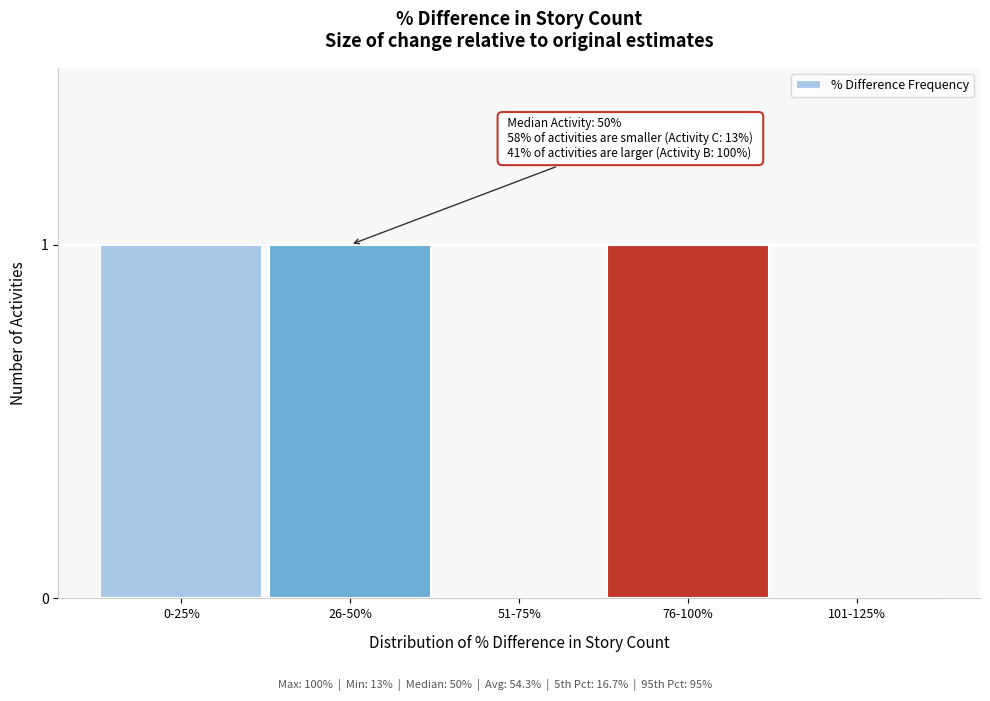

Reading left to right, extract all data points from this chart.

0-25%=1	26-50%=1	51-75%=0	76-100%=1	101-125%=0